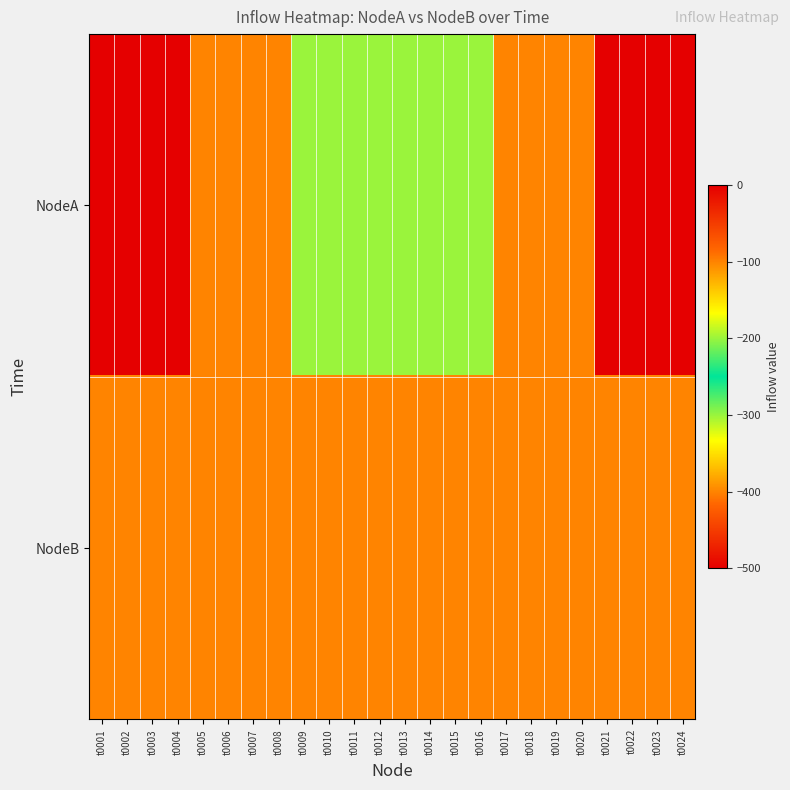

Which has a higher value, t0020 or t0018?

t0020